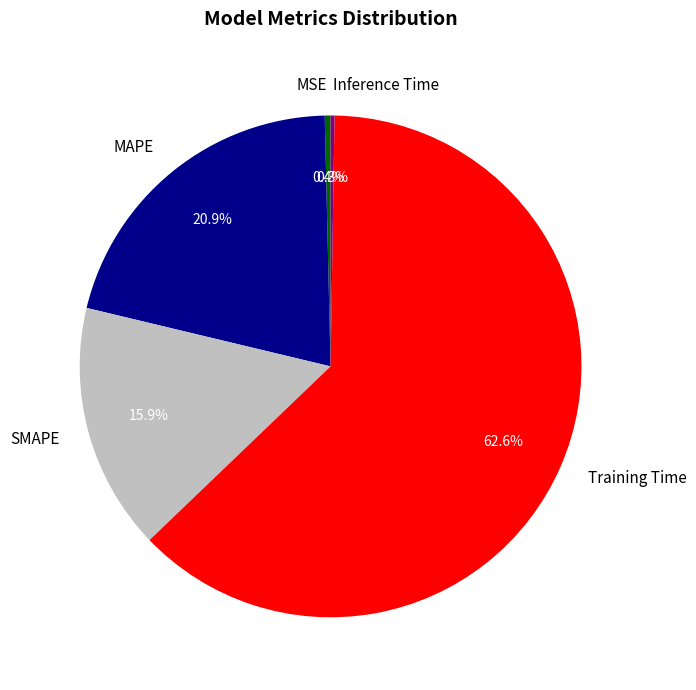

What is the largest slice in the pie chart?

Training Time